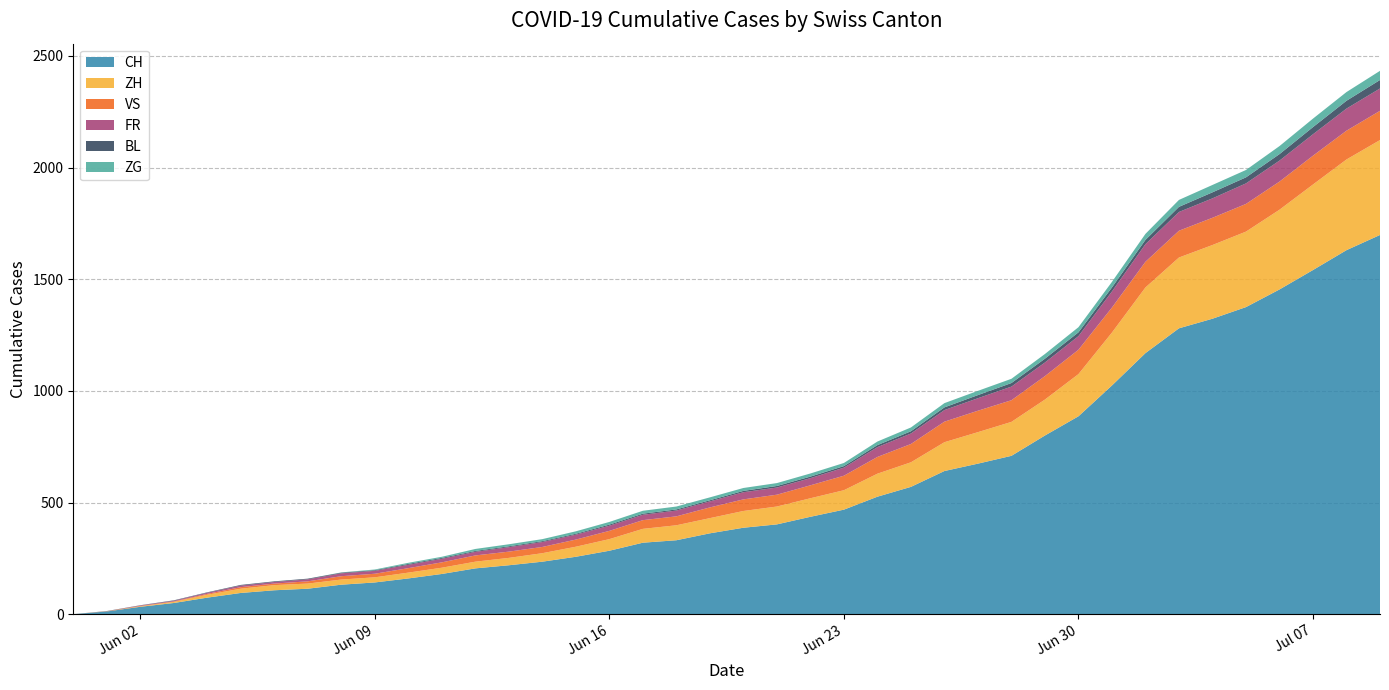

Reading right to left, list all the values displayed in this chart.

CH: 2020-07-09=1698	2020-07-08=1630	2020-07-07=1541	2020-07-06=1454	2020-07-05=1375	2020-07-04=1323	2020-07-03=1280	2020-07-02=1169	2020-07-01=1024	2020-06-30=886	2020-06-29=800	2020-06-28=709	2020-06-27=674	2020-06-26=641	2020-06-25=570	2020-06-24=526	2020-06-23=468	2020-06-22=436	2020-06-21=402	2020-06-20=387	2020-06-19=362	2020-06-18=331	2020-06-17=320	2020-06-16=284	2020-06-15=257	2020-06-14=235	2020-06-13=219	2020-06-12=205	2020-06-11=180	2020-06-10=160	2020-06-09=142	2020-06-08=132	2020-06-07=114	2020-06-06=107	2020-06-05=95	2020-06-04=74	2020-06-03=50	2020-06-02=33	2020-06-01=12	2020-05-31=0
ZH: 2020-07-09=425	2020-07-08=406	2020-07-07=383	2020-07-06=357	2020-07-05=338	2020-07-04=330	2020-07-03=317	2020-07-02=294	2020-07-01=237	2020-06-30=189	2020-06-29=161	2020-06-28=152	2020-06-27=141	2020-06-26=129	2020-06-25=110	2020-06-24=103	2020-06-23=87	2020-06-22=83	2020-06-21=80	2020-06-20=75	2020-06-19=68	2020-06-18=67	2020-06-17=62	2020-06-16=52	2020-06-15=45	2020-06-14=38	2020-06-13=33	2020-06-12=30	2020-06-11=28	2020-06-10=26	2020-06-09=23	2020-06-08=23	2020-06-07=23	2020-06-06=23	2020-06-05=19	2020-06-04=13	2020-06-03=5	2020-06-02=2	2020-06-01=0	2020-05-31=0
VS: 2020-07-09=131	2020-07-08=129	2020-07-07=129	2020-07-06=126	2020-07-05=124	2020-07-04=122	2020-07-03=120	2020-07-02=115	2020-07-01=112	2020-06-30=109	2020-06-29=105	2020-06-28=97	2020-06-27=96	2020-06-26=92	2020-06-25=82	2020-06-24=75	2020-06-23=65	2020-06-22=58	2020-06-21=53	2020-06-20=52	2020-06-19=48	2020-06-18=40	2020-06-17=39	2020-06-16=37	2020-06-15=32	2020-06-14=28	2020-06-13=28	2020-06-12=28	2020-06-11=24	2020-06-10=20	2020-06-09=16	2020-06-08=15	2020-06-07=10	2020-06-06=7	2020-06-05=7	2020-06-04=4	2020-06-03=2	2020-06-02=2	2020-06-01=1	2020-05-31=0
FR: 2020-07-09=100	2020-07-08=99	2020-07-07=96	2020-07-06=94	2020-07-05=92	2020-07-04=87	2020-07-03=84	2020-07-02=79	2020-07-01=72	2020-06-30=61	2020-06-29=61	2020-06-28=61	2020-06-27=56	2020-06-26=52	2020-06-25=47	2020-06-24=44	2020-06-23=36	2020-06-22=32	2020-06-21=32	2020-06-20=32	2020-06-19=27	2020-06-18=26	2020-06-17=24	2020-06-16=23	2020-06-15=22	2020-06-14=22	2020-06-13=20	2020-06-12=16	2020-06-11=16	2020-06-10=15	2020-06-09=13	2020-06-08=13	2020-06-07=9	2020-06-06=7	2020-06-05=7	2020-06-04=5	2020-06-03=3	2020-06-02=2	2020-06-01=0	2020-05-31=0
BL: 2020-07-09=38	2020-07-08=35	2020-07-07=32	2020-07-06=29	2020-07-05=27	2020-07-04=27	2020-07-03=23	2020-07-02=19	2020-07-01=18	2020-06-30=17	2020-06-29=17	2020-06-28=16	2020-06-27=14	2020-06-26=12	2020-06-25=10	2020-06-24=9	2020-06-23=7	2020-06-22=7	2020-06-21=7	2020-06-20=6	2020-06-19=5	2020-06-18=5	2020-06-17=5	2020-06-16=5	2020-06-15=4	2020-06-14=4	2020-06-13=4	2020-06-12=4	2020-06-11=4	2020-06-10=4	2020-06-09=3	2020-06-08=3	2020-06-07=3	2020-06-06=3	2020-06-05=3	2020-06-04=2	2020-06-03=2	2020-06-02=1	2020-06-01=1	2020-05-31=0
ZG: 2020-07-09=41	2020-07-08=39	2020-07-07=38	2020-07-06=36	2020-07-05=33	2020-07-04=33	2020-07-03=31	2020-07-02=27	2020-07-01=25	2020-06-30=23	2020-06-29=21	2020-06-28=19	2020-06-27=19	2020-06-26=19	2020-06-25=17	2020-06-24=16	2020-06-23=14	2020-06-22=14	2020-06-21=13	2020-06-20=13	2020-06-19=13	2020-06-18=13	2020-06-17=13	2020-06-16=12	2020-06-15=11	2020-06-14=9	2020-06-13=9	2020-06-12=9	2020-06-11=5	2020-06-10=5	2020-06-09=3	2020-06-08=1	2020-06-07=0	2020-06-06=0	2020-06-05=0	2020-06-04=0	2020-06-03=0	2020-06-02=0	2020-06-01=0	2020-05-31=0